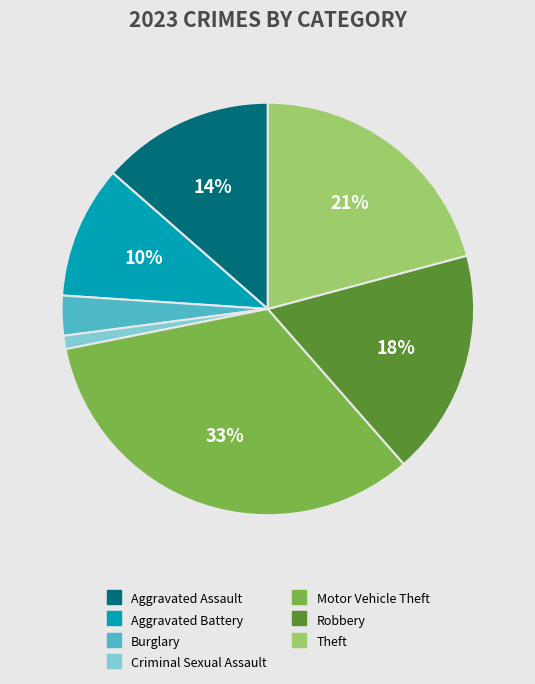

What percentage is the Theft slice, to the nearest percent?

21%